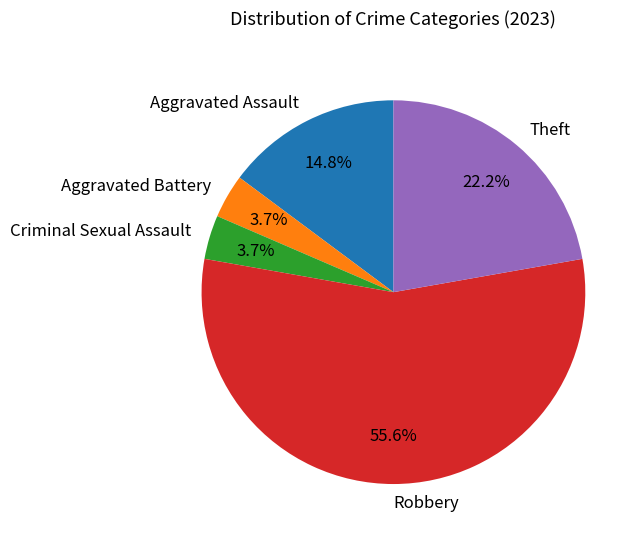

What is the ratio of the value at Criminal Sexual Assault to the value at Aggravated Battery?

1.0